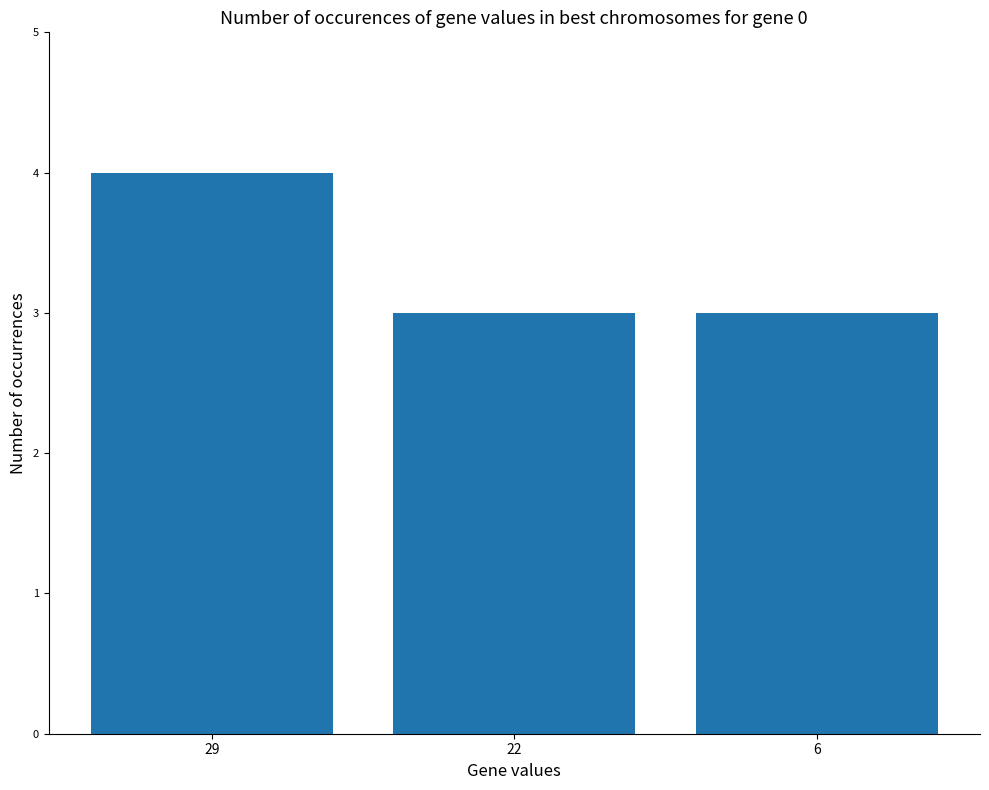

Are the bars grouped side by side (vs. stacked)?

No